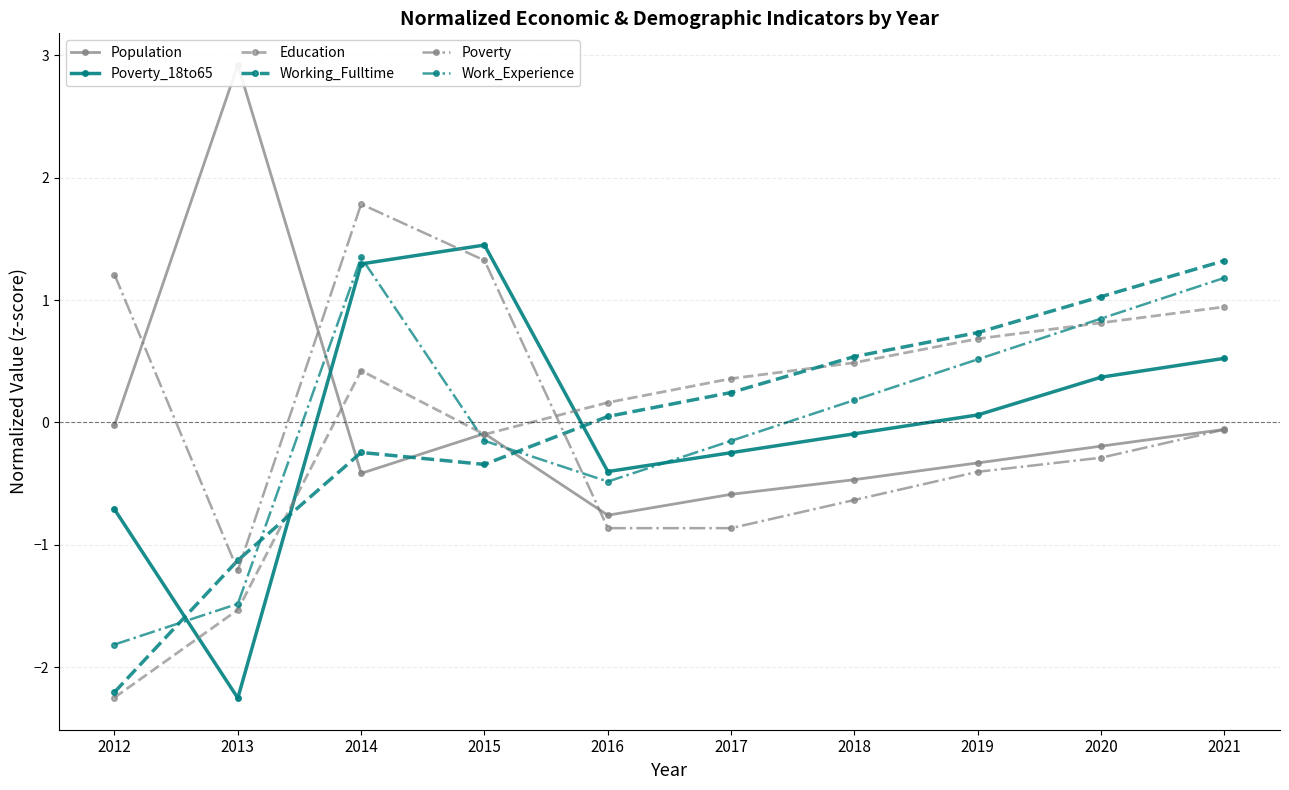

Where is the first local maximum for Poverty_18to65?

2015